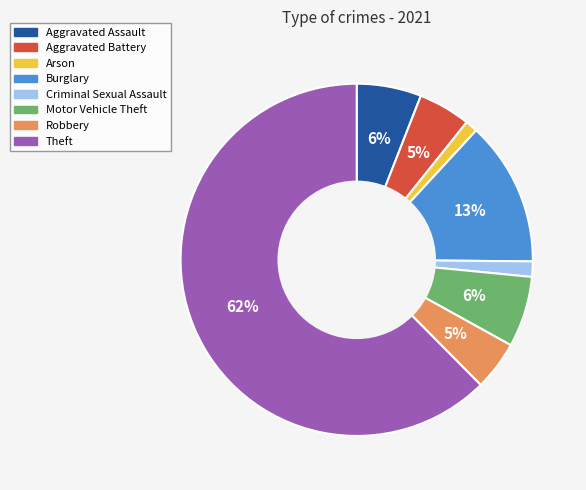

Between Arson and Burglary, which is larger?

Burglary